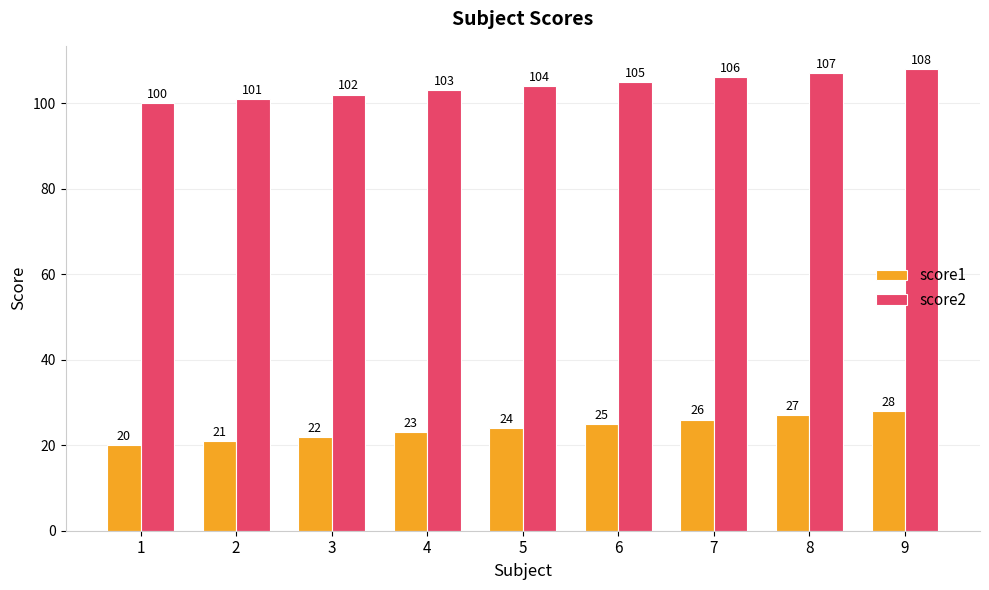

Rank the series by their maximum value, from highest to lowest.

score2, score1